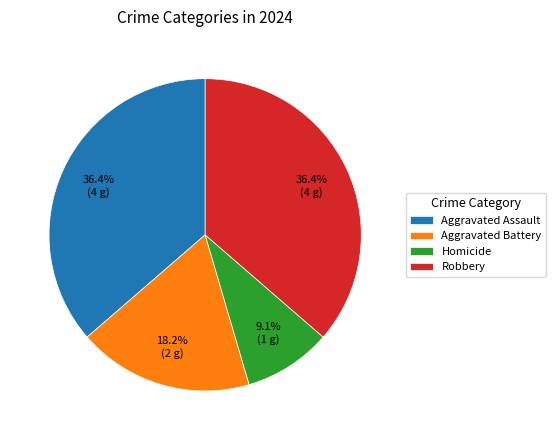

What is the total percentage of Robbery and Aggravated Assault?

72.7%